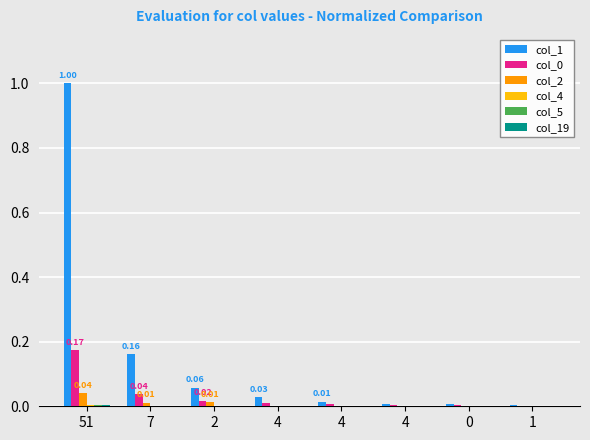

Does the chart contain stacked bars?

No